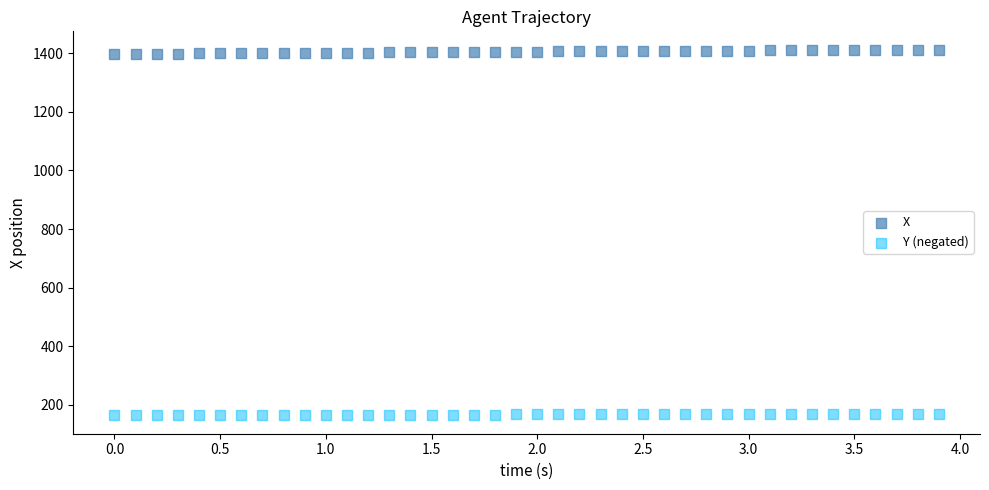

What is the X range (max minus min) for the scatter plot?

3.9